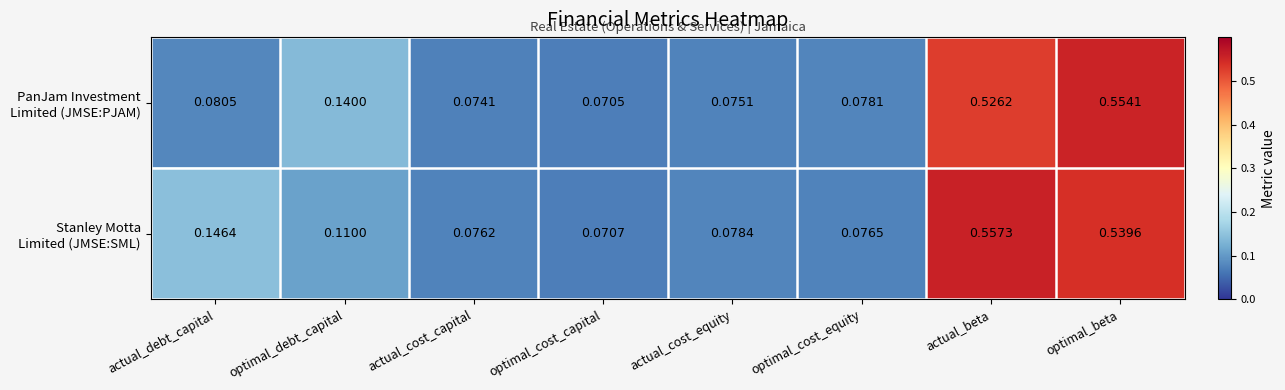

At which category is the sum across all series the highest?

optimal_beta